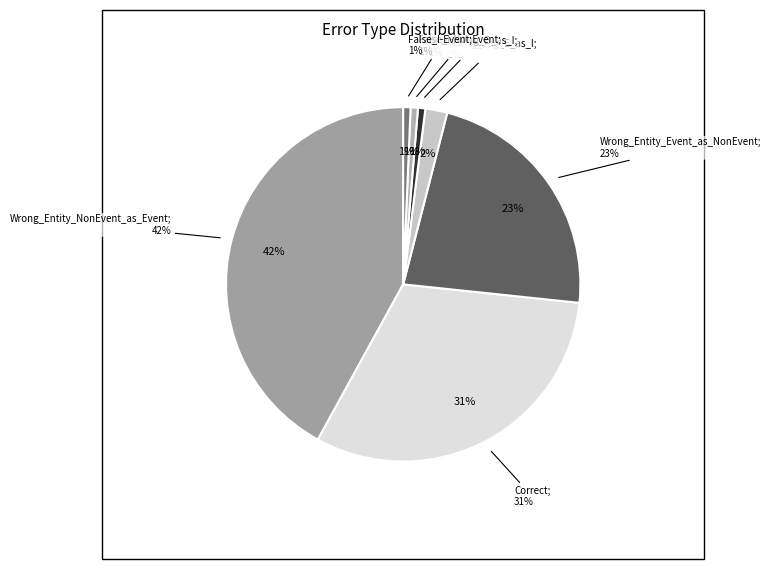

Between Wrong_Entity_Event_as_NonEvent and Correct, which is larger?

Correct